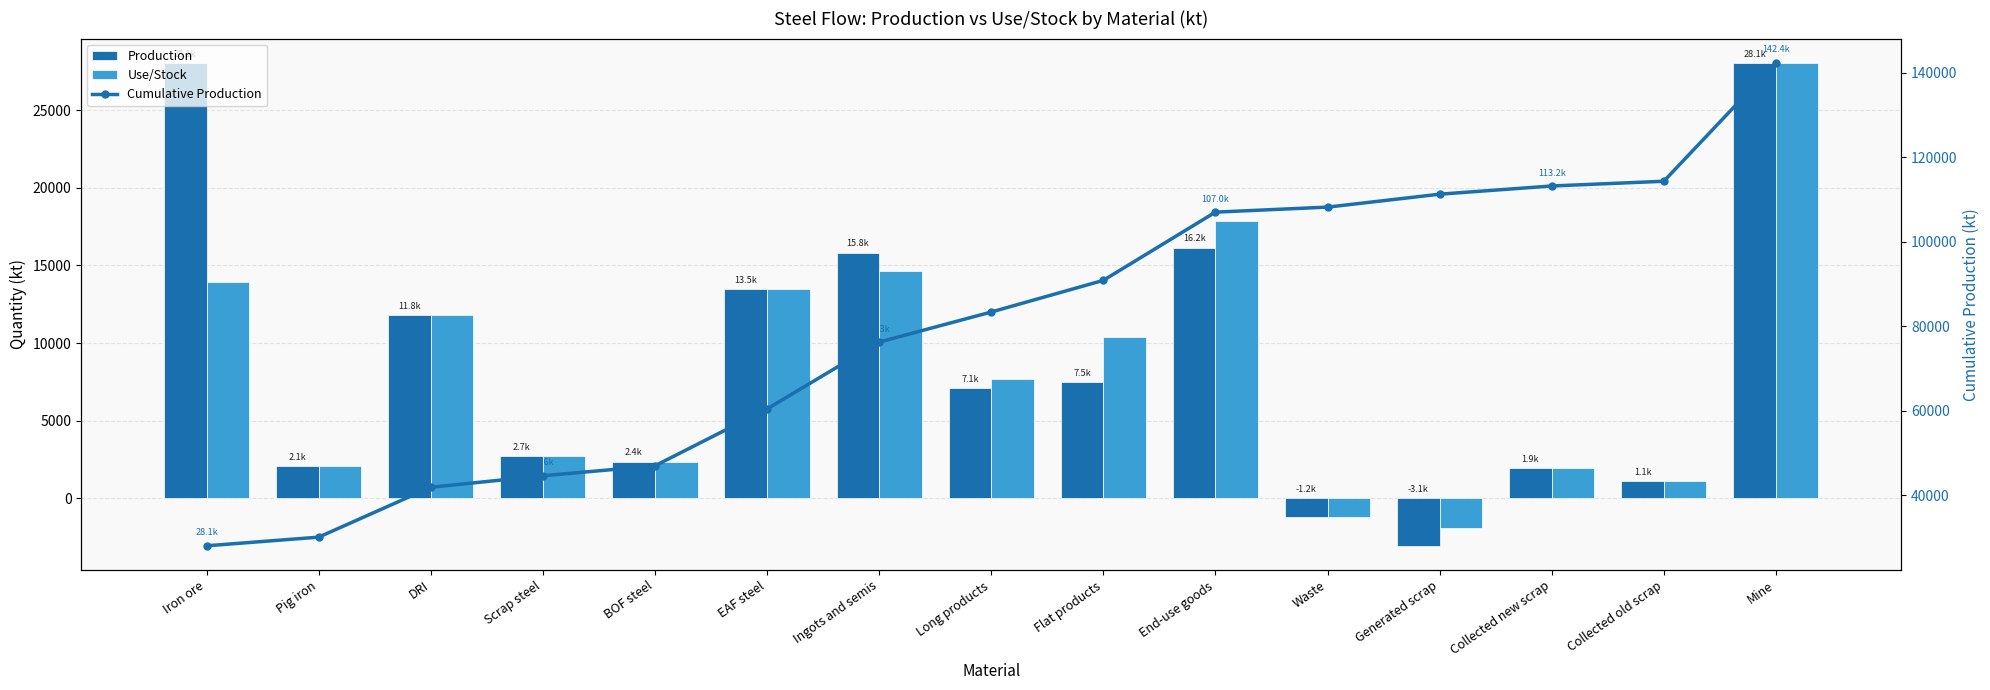

How many values in the Cumulative Production series are below 83402?

7